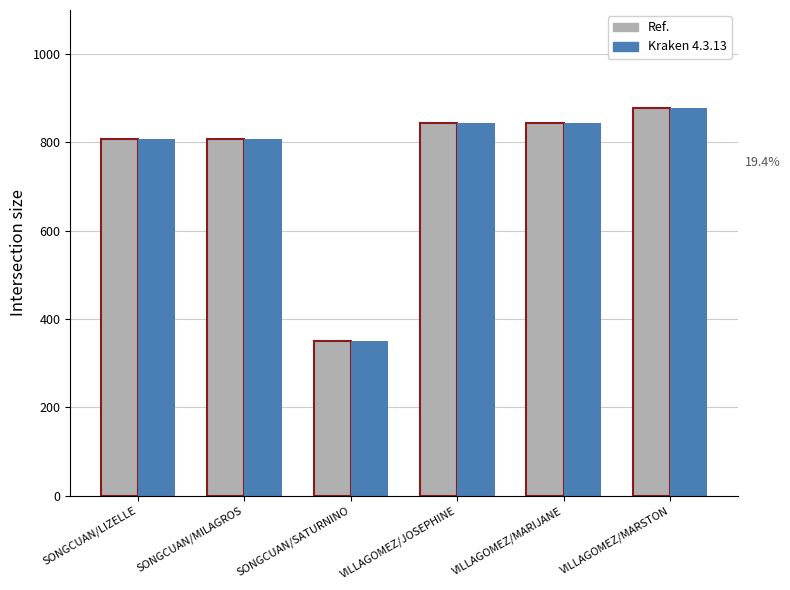

At which category is the sum across all series the highest?

VILLAGOMEZ/MARSTON